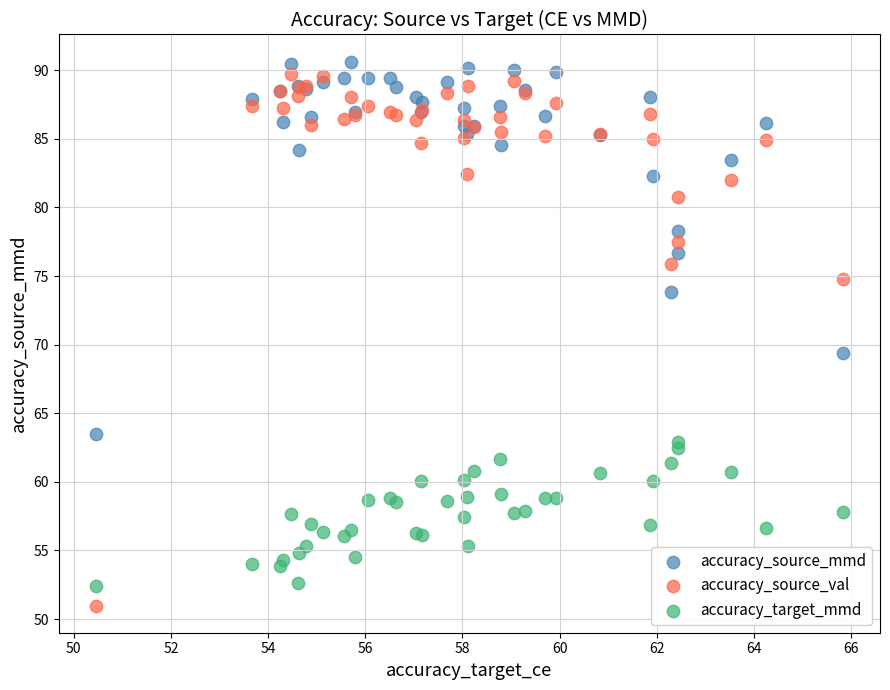

What are all the series names shown in the legend?

accuracy_source_mmd, accuracy_source_val, accuracy_target_mmd